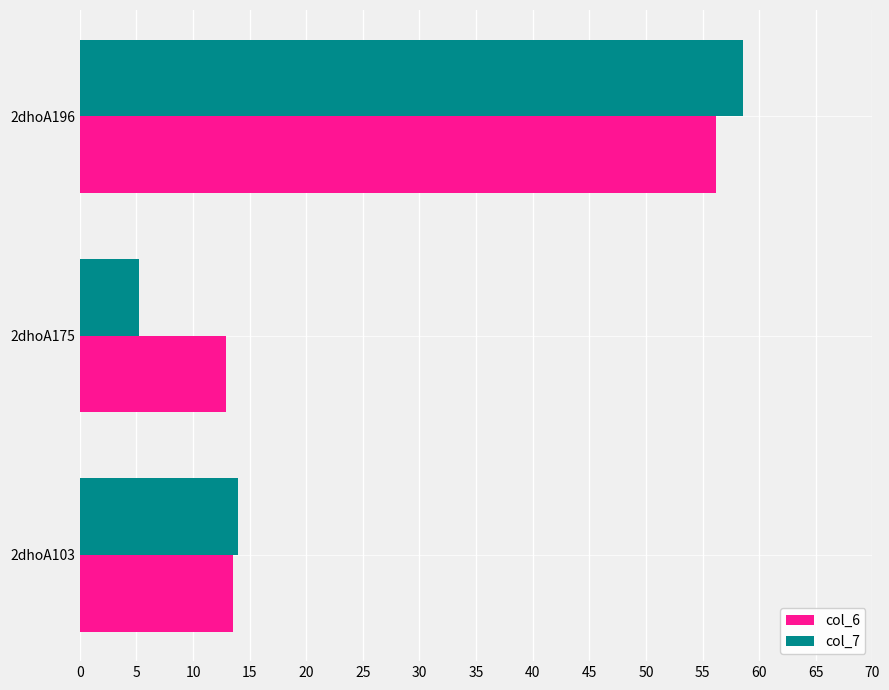

At how many categories does at least one series exceed 9?

3